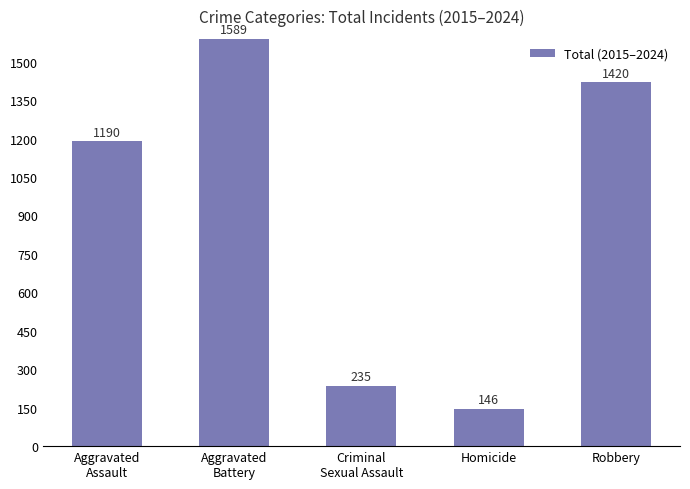

At which category does the chart reach its minimum across all series?

Homicide